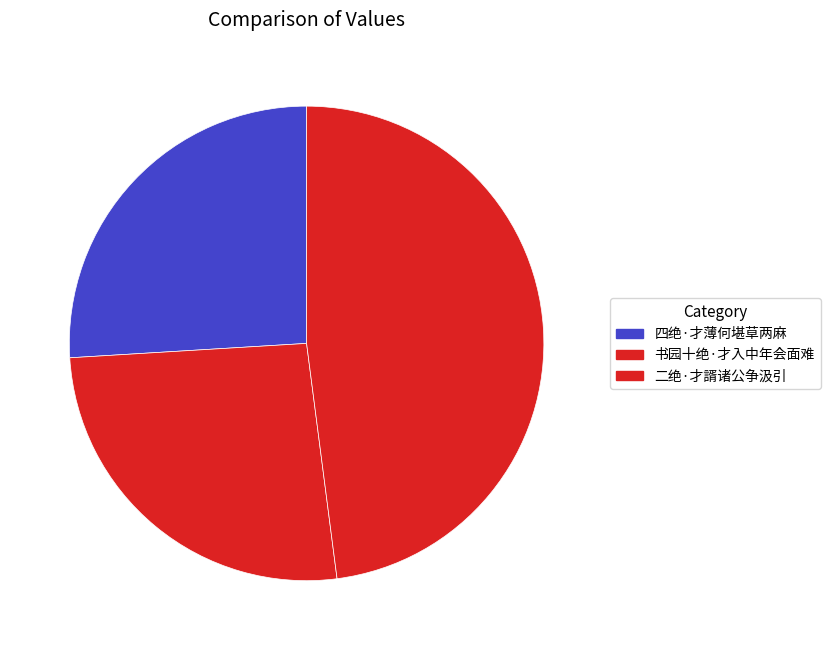

How many slices are in this pie chart?

3